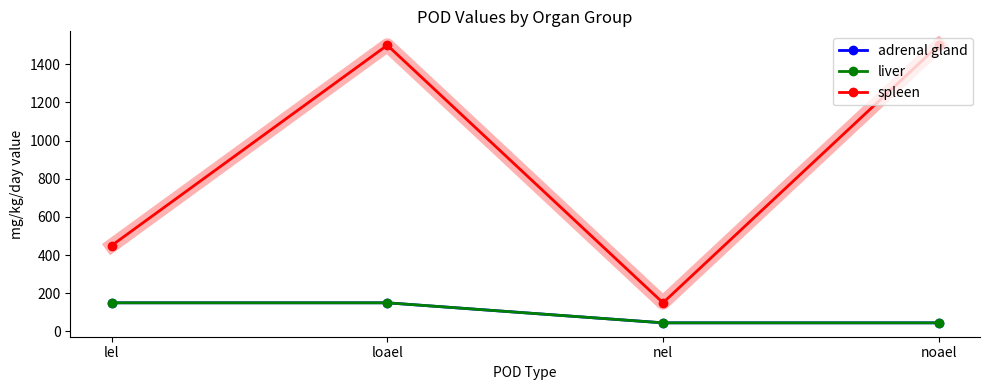

Is this an area chart (filled region under the line)?

No